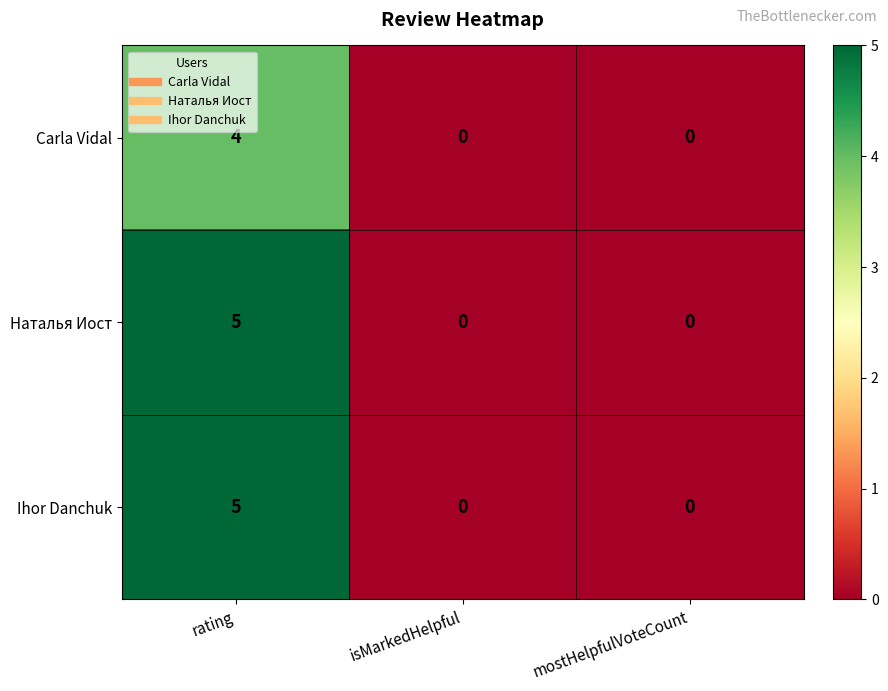

What is the difference between the maximum and minimum values in the Наталья Иост series?

5